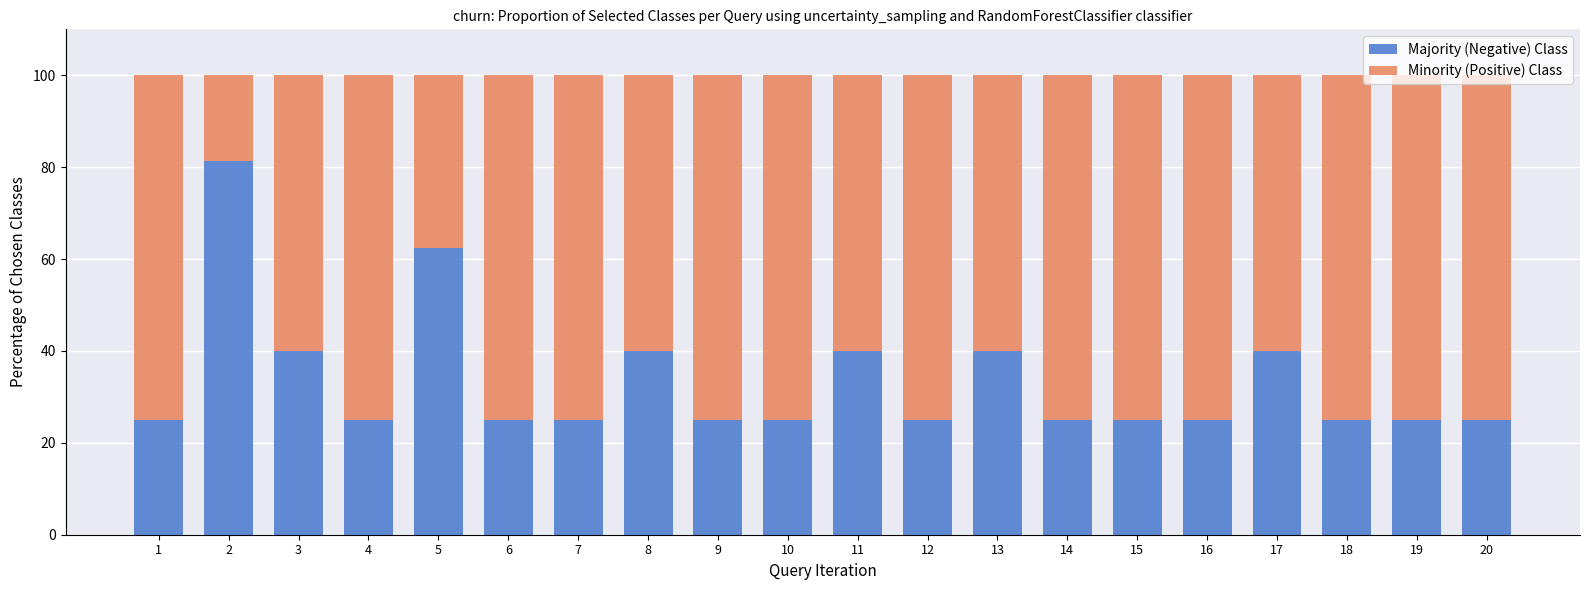

What is the total value across all series at 8?

100.0